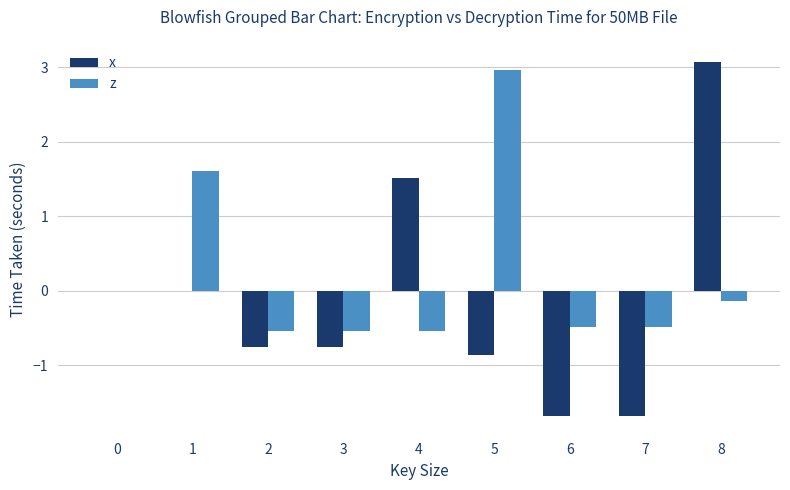

The value of z at 0 is 0.0. True or false?

True